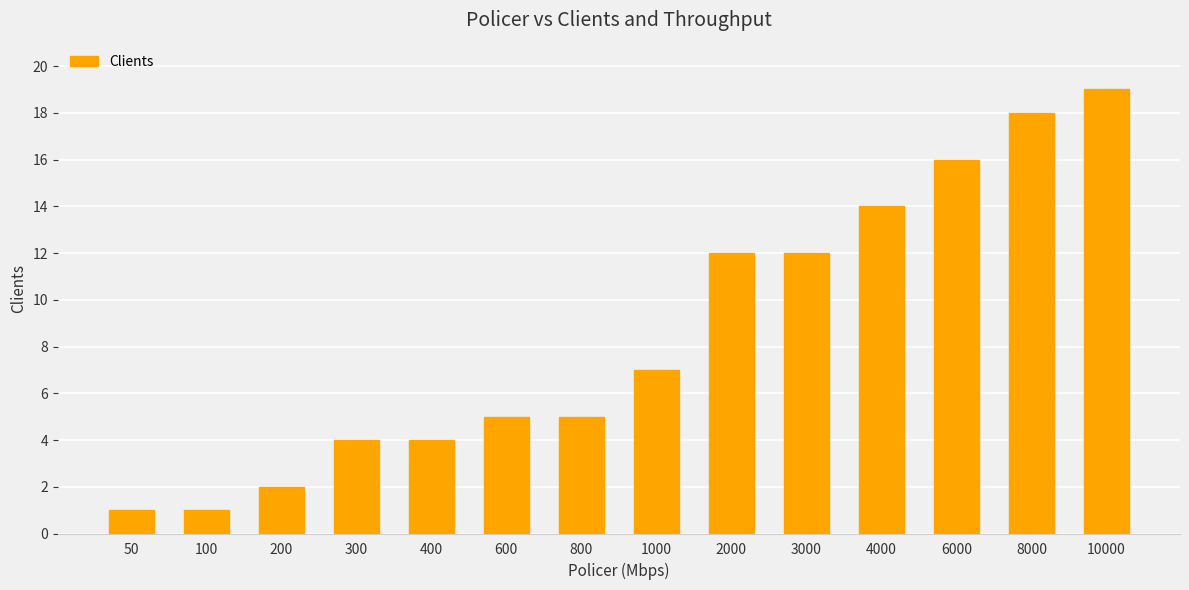

What is the smallest value displayed?

1